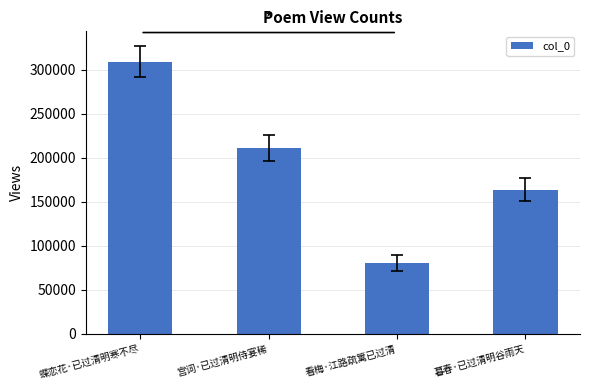

What is the minimum value shown in the chart?

80895